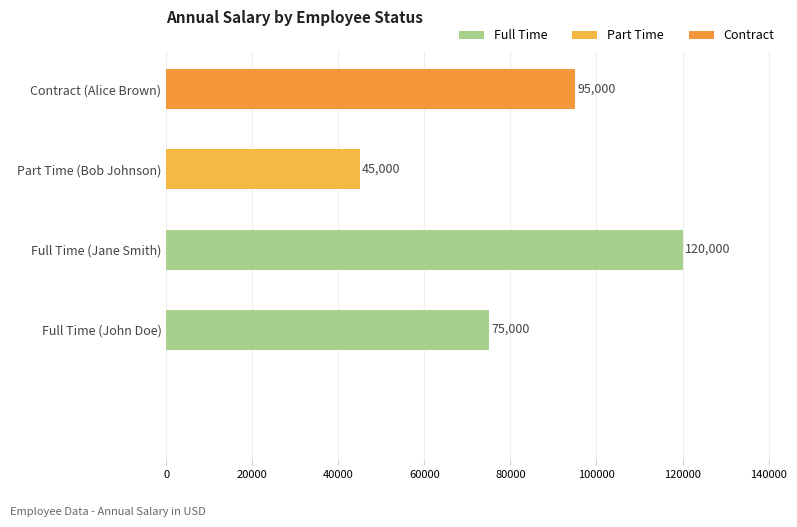

What is the difference between the values at Part Time (Bob Johnson) and Full Time (Jane Smith)?

75000